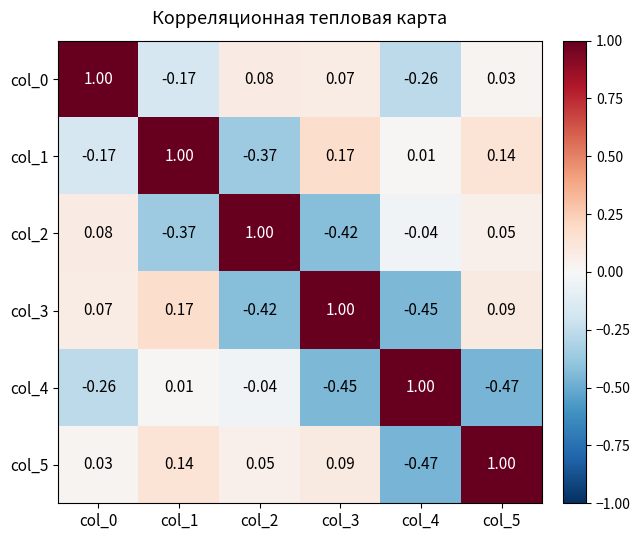

Is the value of col_5 at col_2 greater than the value of col_2 at col_4?

Yes